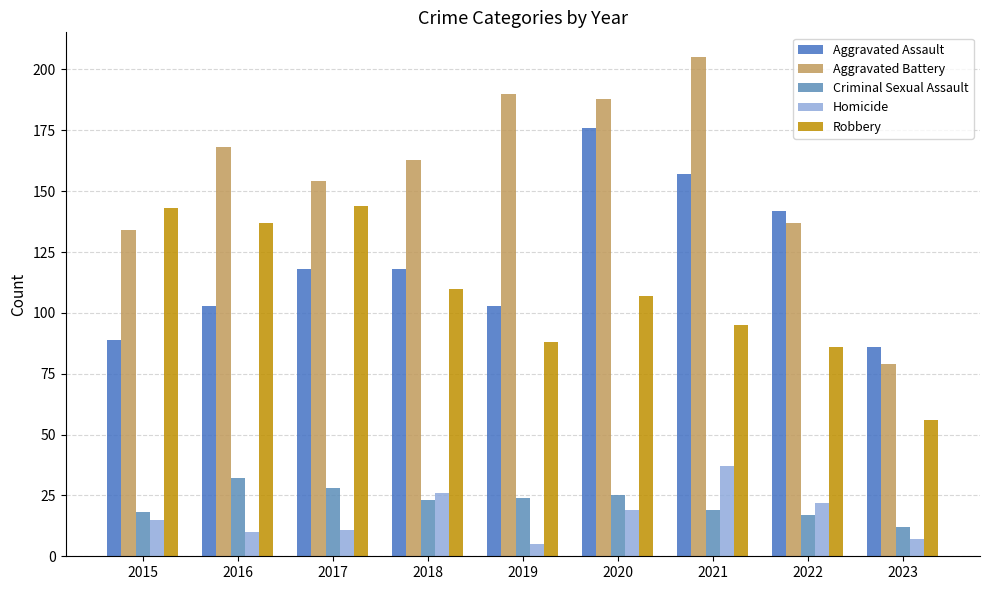

What is the sum of all Aggravated Battery values?

1418